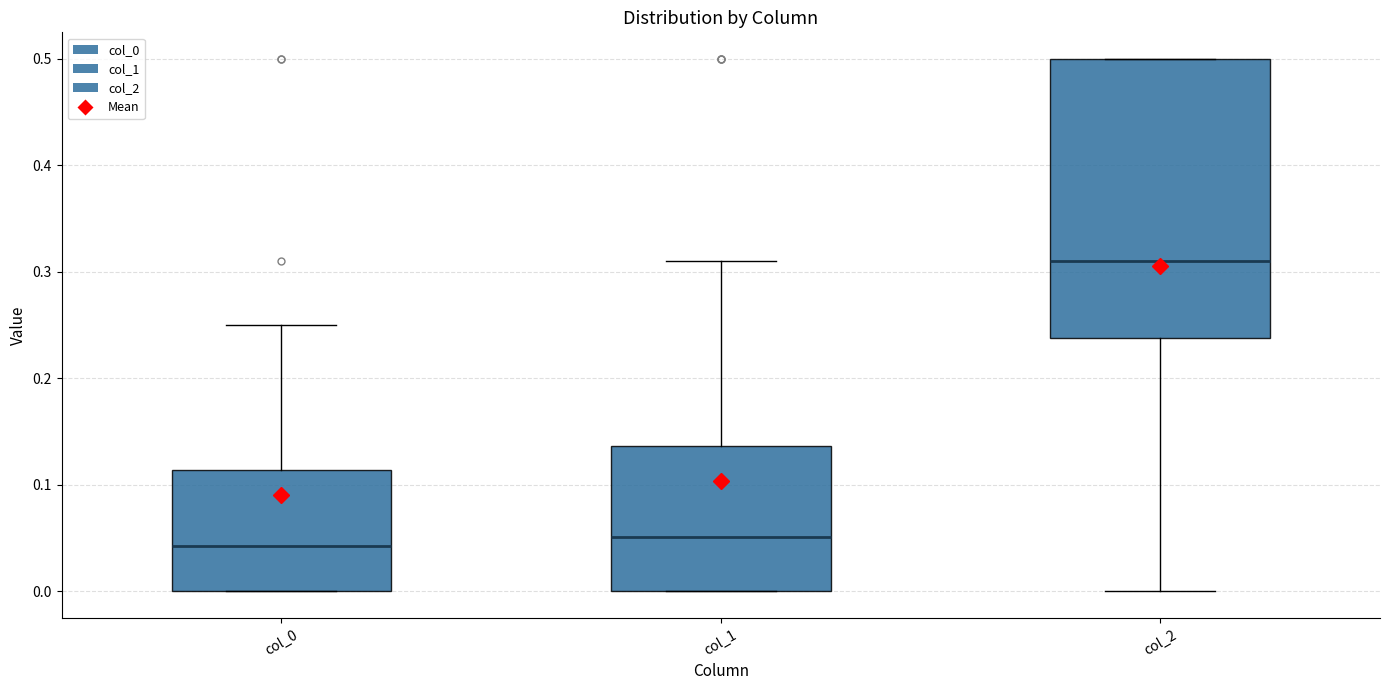

Reading left to right, read every box against the y-axis: the position of its median line, the range the box covers, and the ends of its whiskers. The values are not printed on the chart, so give them approximately, as read against the axis.

col_0: median 0.04, box 0.00 to 0.11, whiskers 0.00 to 0.25
col_1: median 0.05, box 0.00 to 0.14, whiskers 0.00 to 0.31
col_2: median 0.31, box 0.24 to 0.50, whiskers 0.00 to 0.50